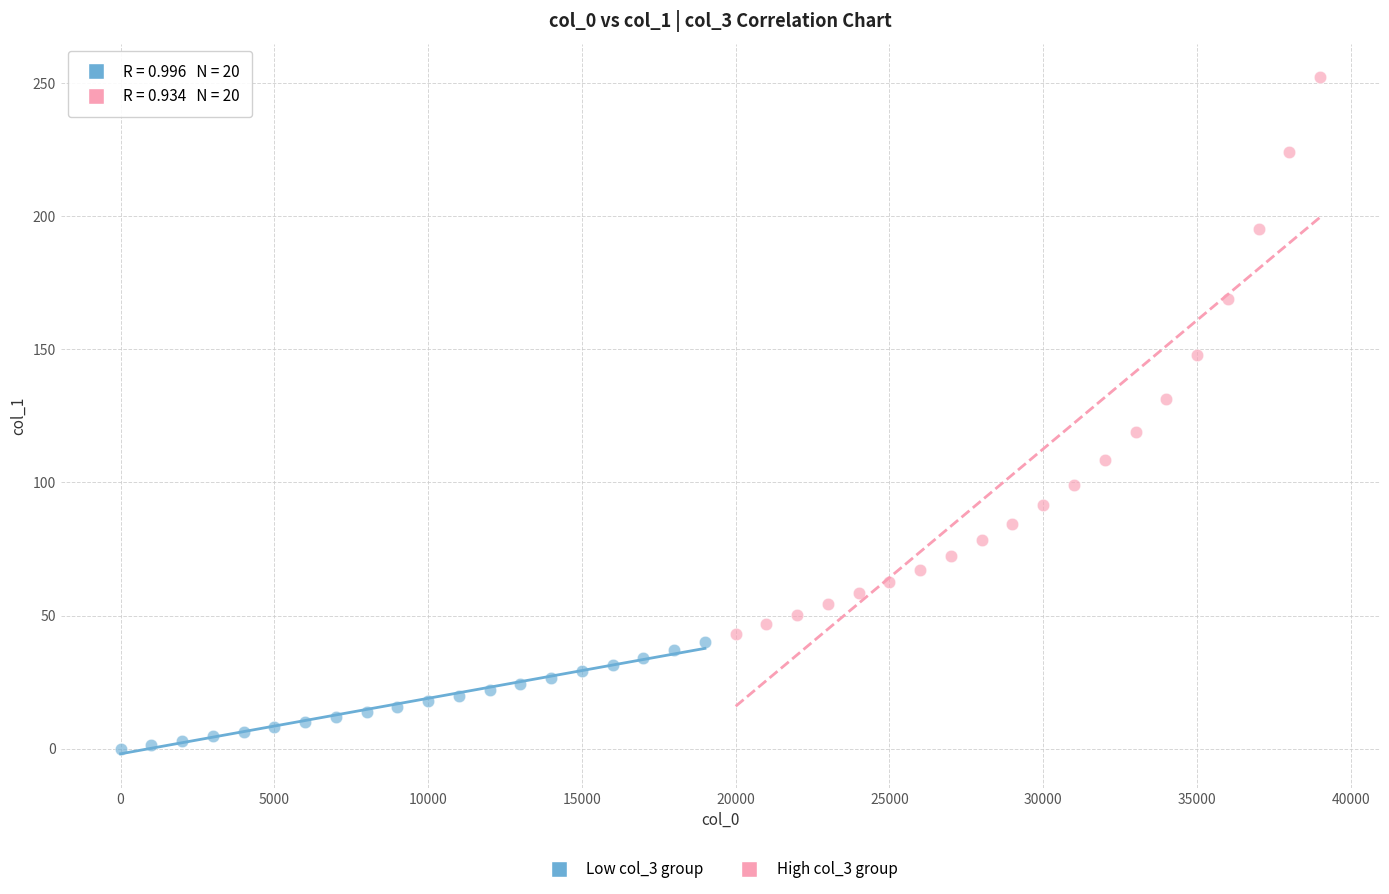

Which series reaches the maximum Y coordinate?

High col_3 group